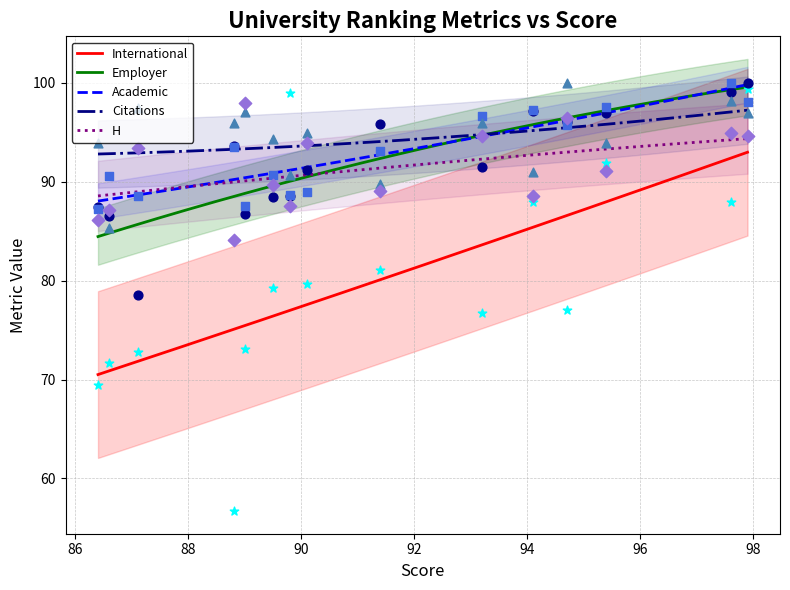

Which series has the widest spread of Y values?

International